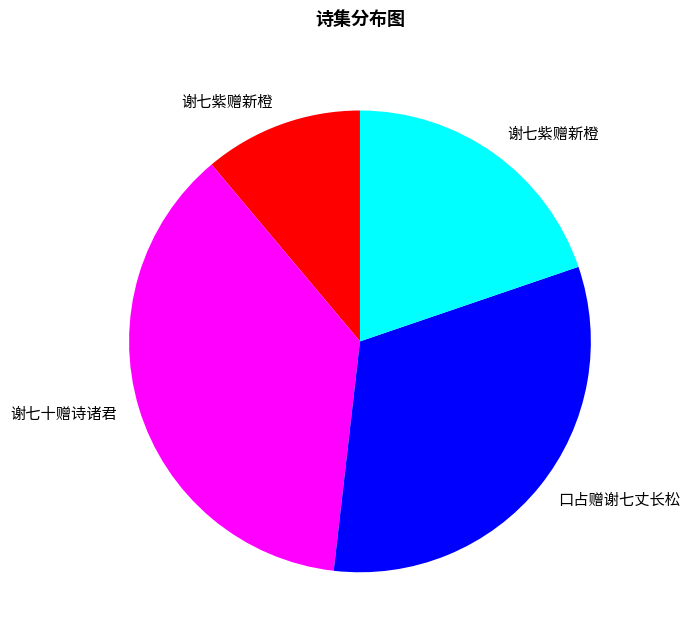

Does any single category account for the majority?

No